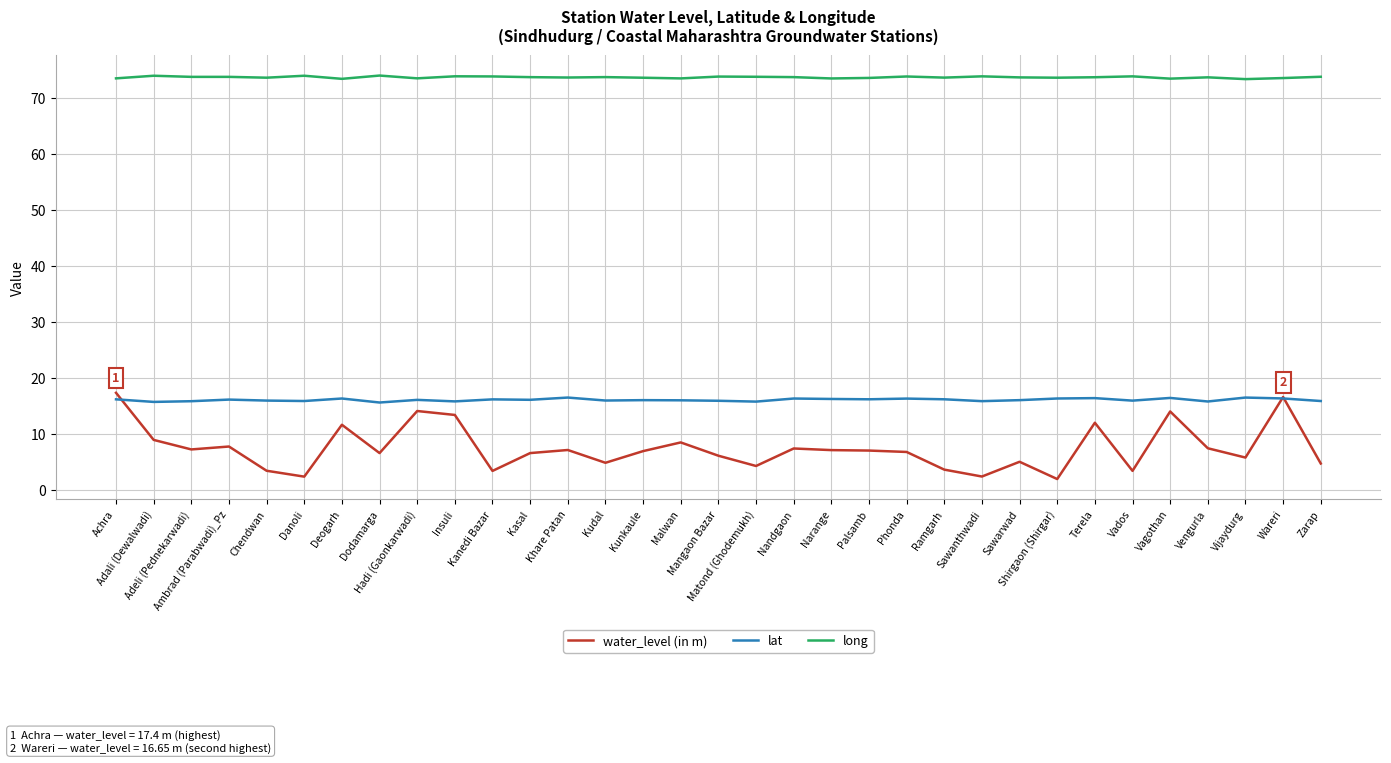

What is the maximum value for lat?

16.6